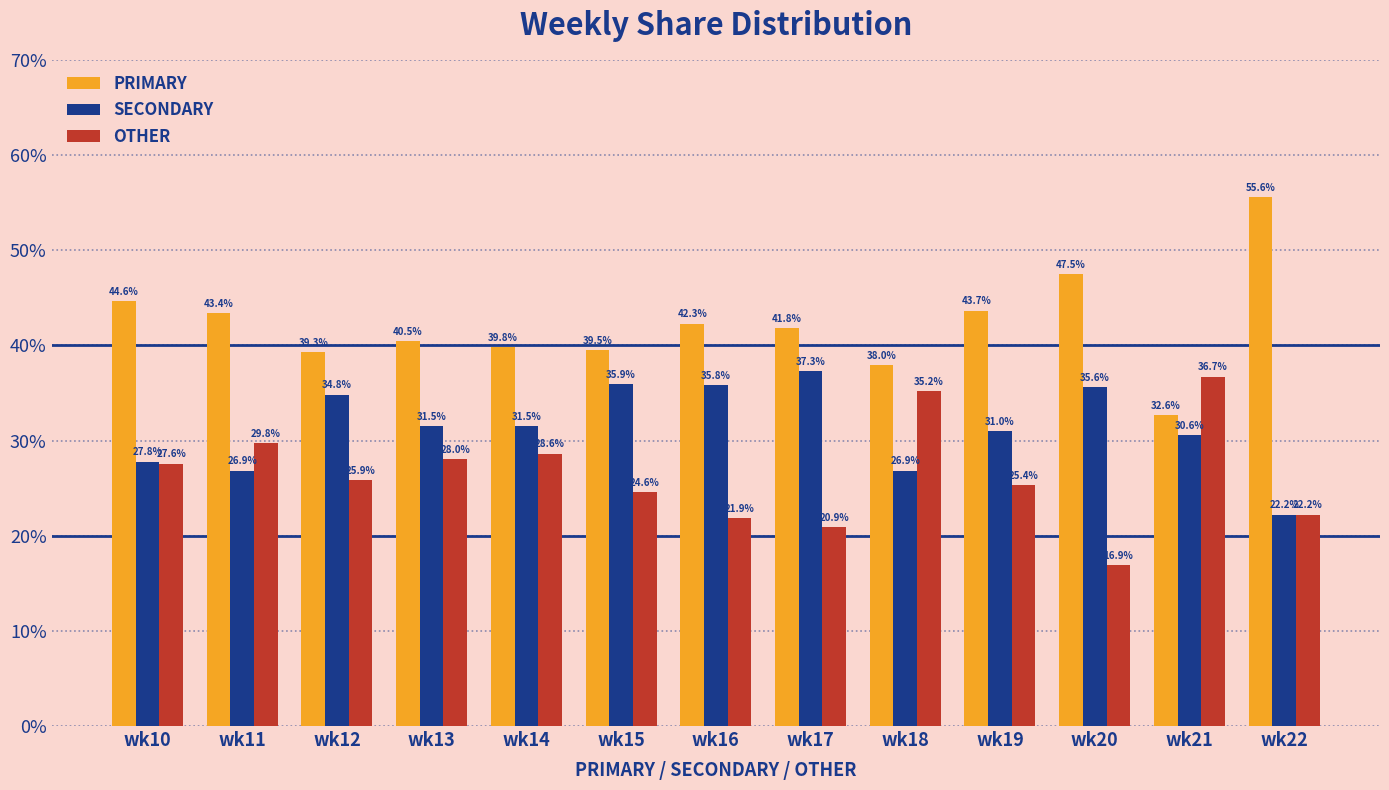

How many bars are there in total?

39